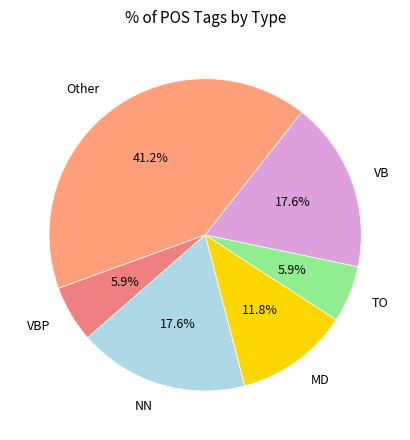

True or false: VB accounts for 18% of the total.

True